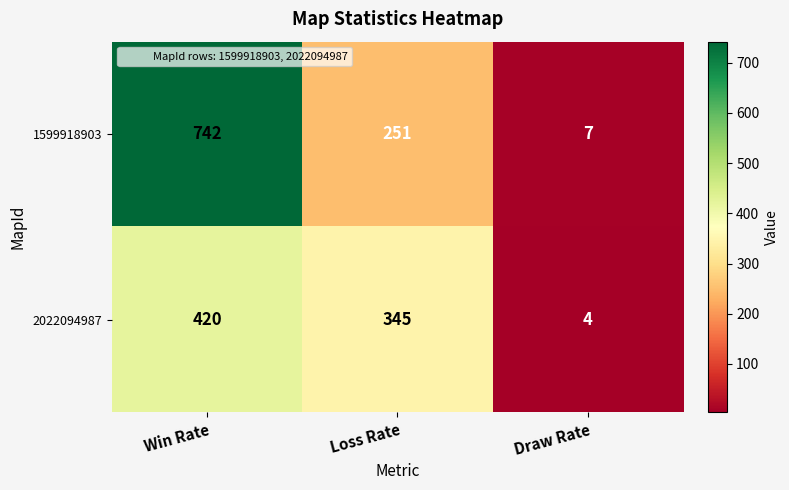

Which category has the highest value across all series?

Win Rate